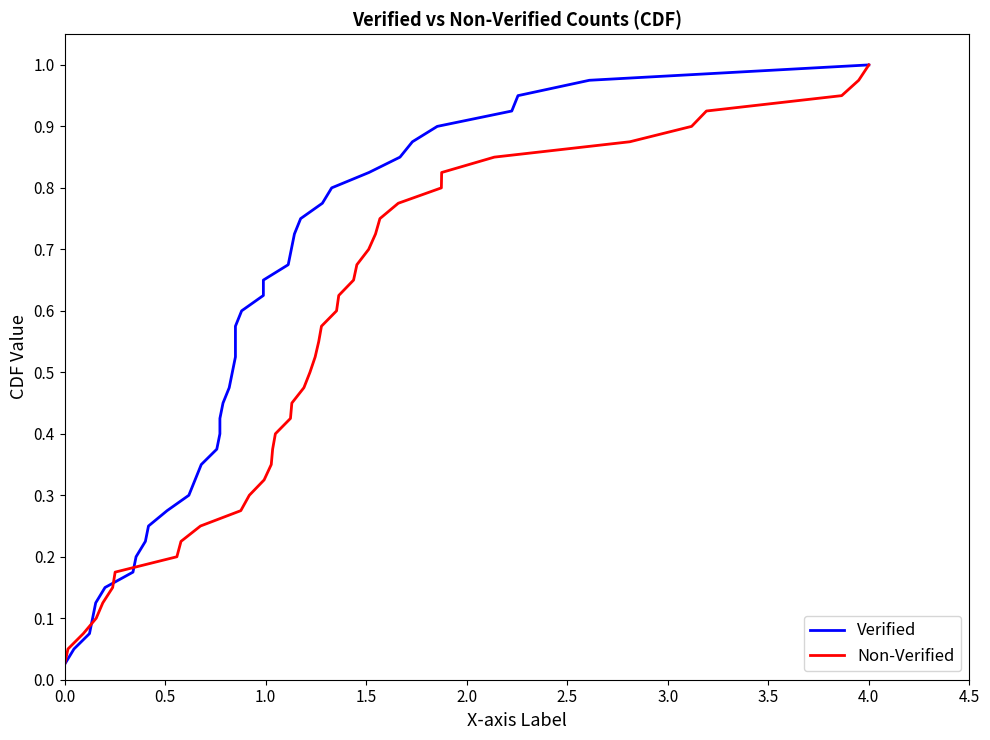

How many categories are shown in the chart?

40